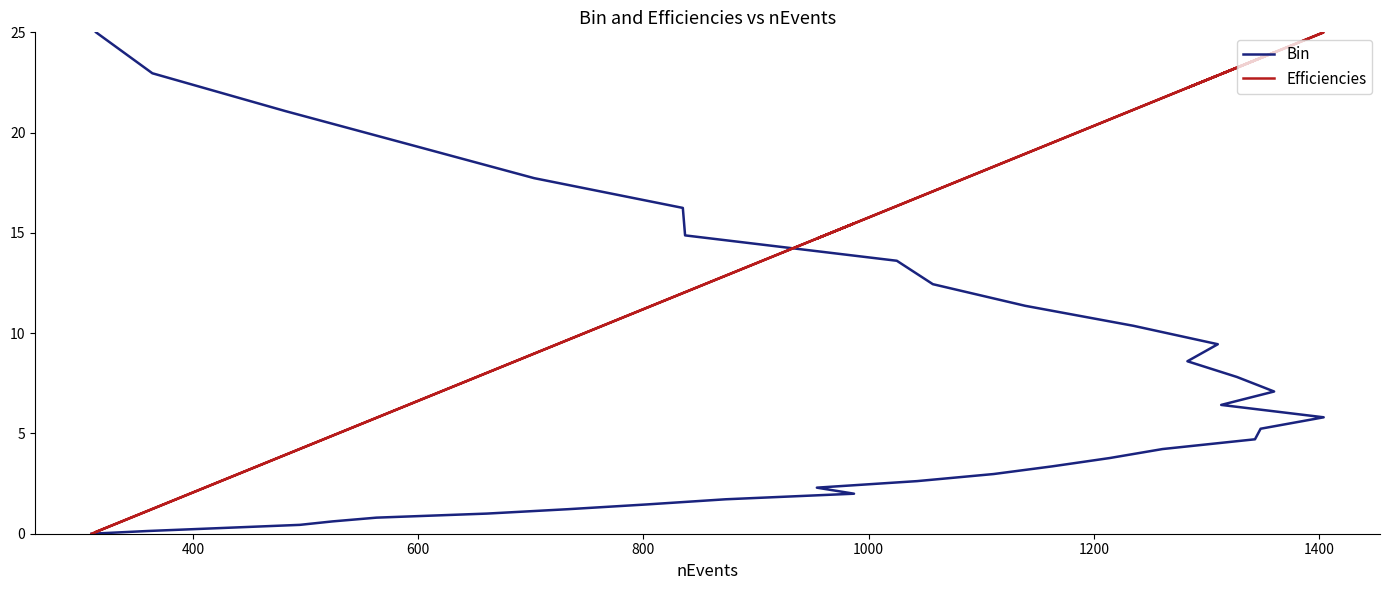

True or false: Bin has a value of 9.0 at 18.

False